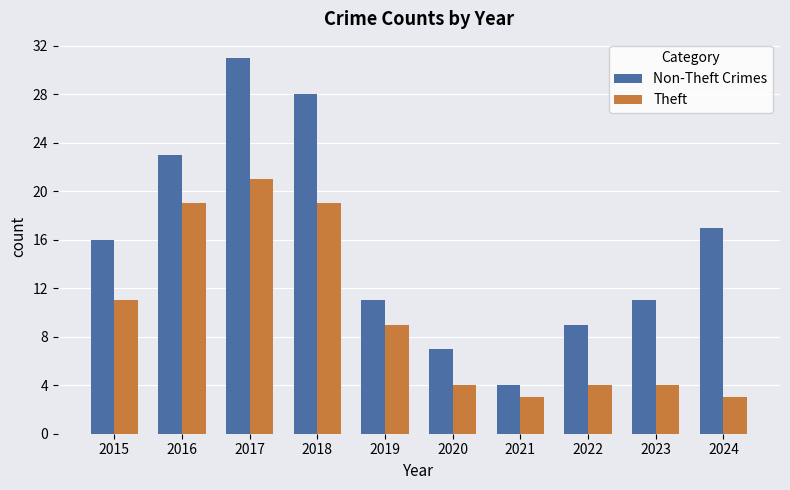

What is the difference between the maximum and second lowest values in the Theft series?

18